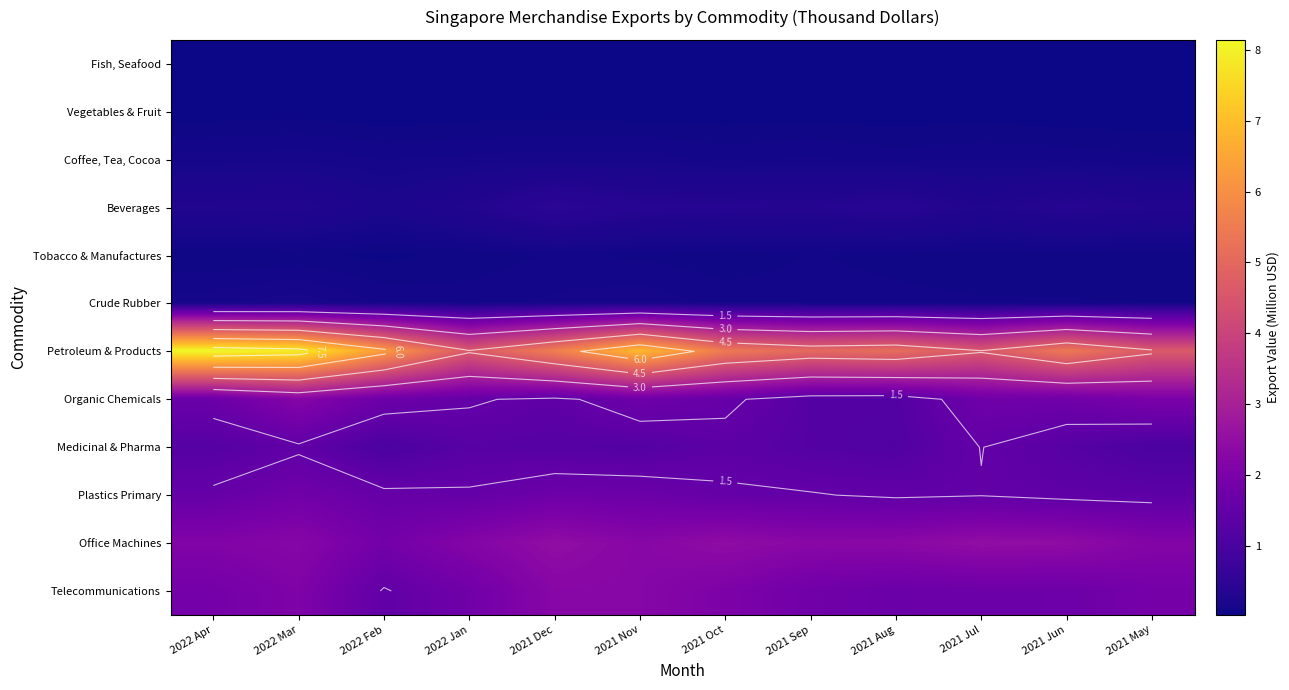

Rank the series at 2021 Jul from lowest to highest value.

Fish, Seafood, Vegetables & Fruit, Tobacco & Manufactures, Crude Rubber, Coffee, Tea, Cocoa, Beverages, Plastics Primary, Medicinal & Pharma, Telecommunications, Organic Chemicals, Office Machines, Petroleum & Products